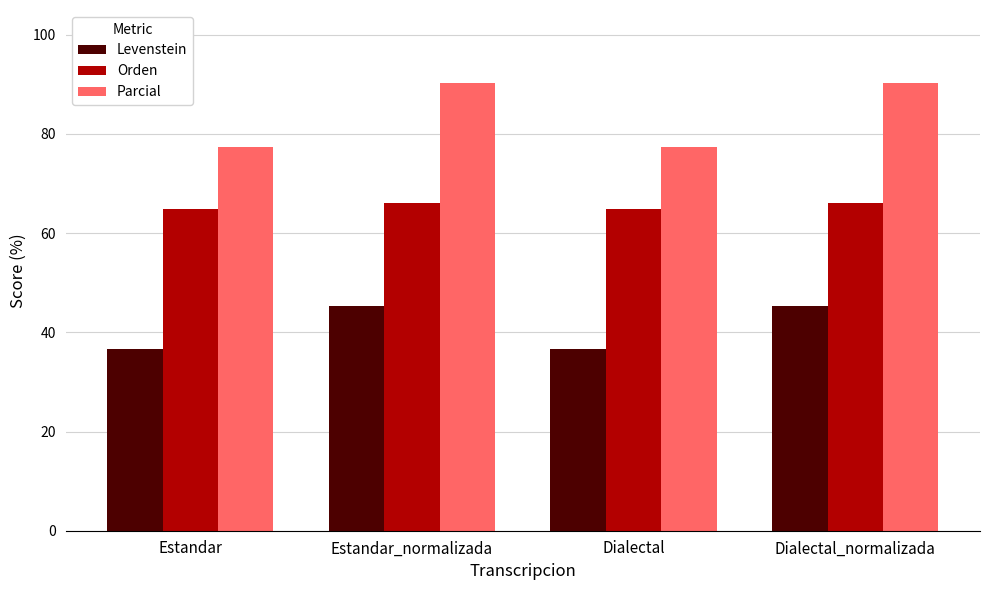

What is the minimum value shown in the chart?

36.6